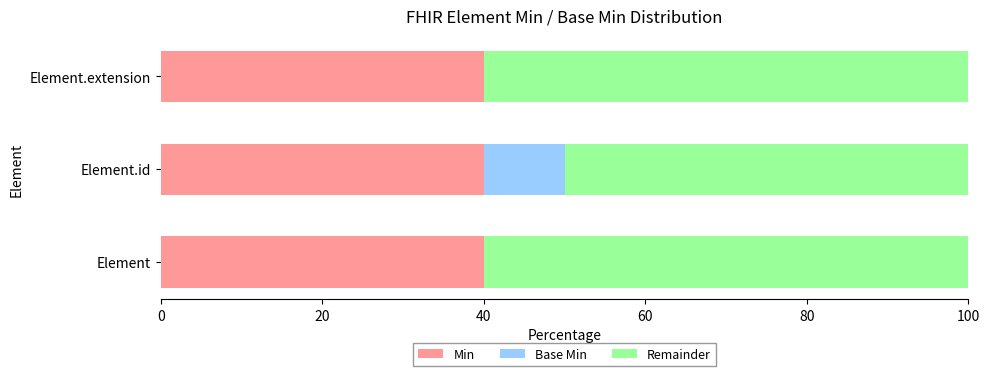

How many distinct data groups are displayed?

3